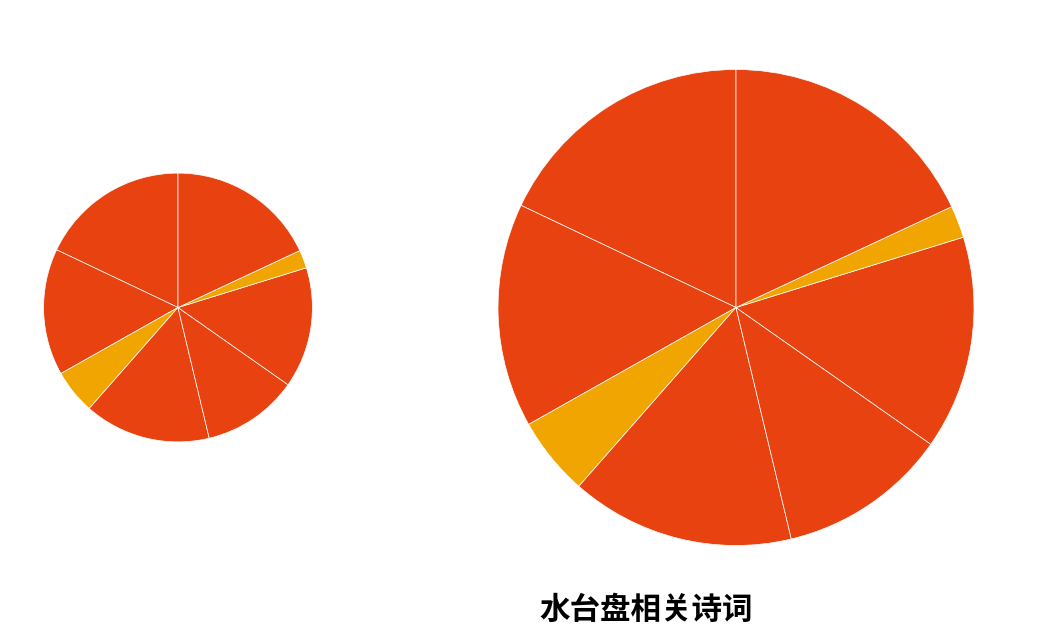

Is the sum of 曲水台竹间默坐 and 武林山十咏 其八 水台盘 greater than half?

No